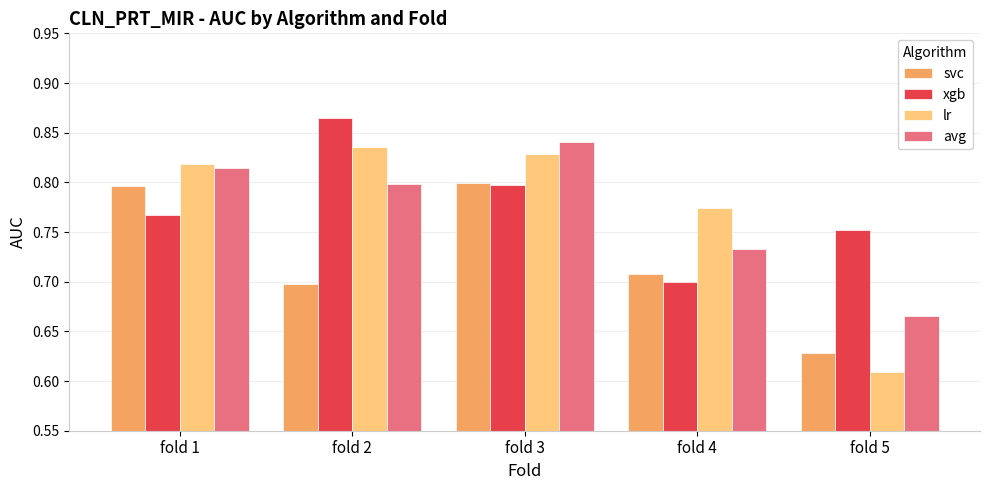

Is it true that svc equals 1.2 at fold 3?

False